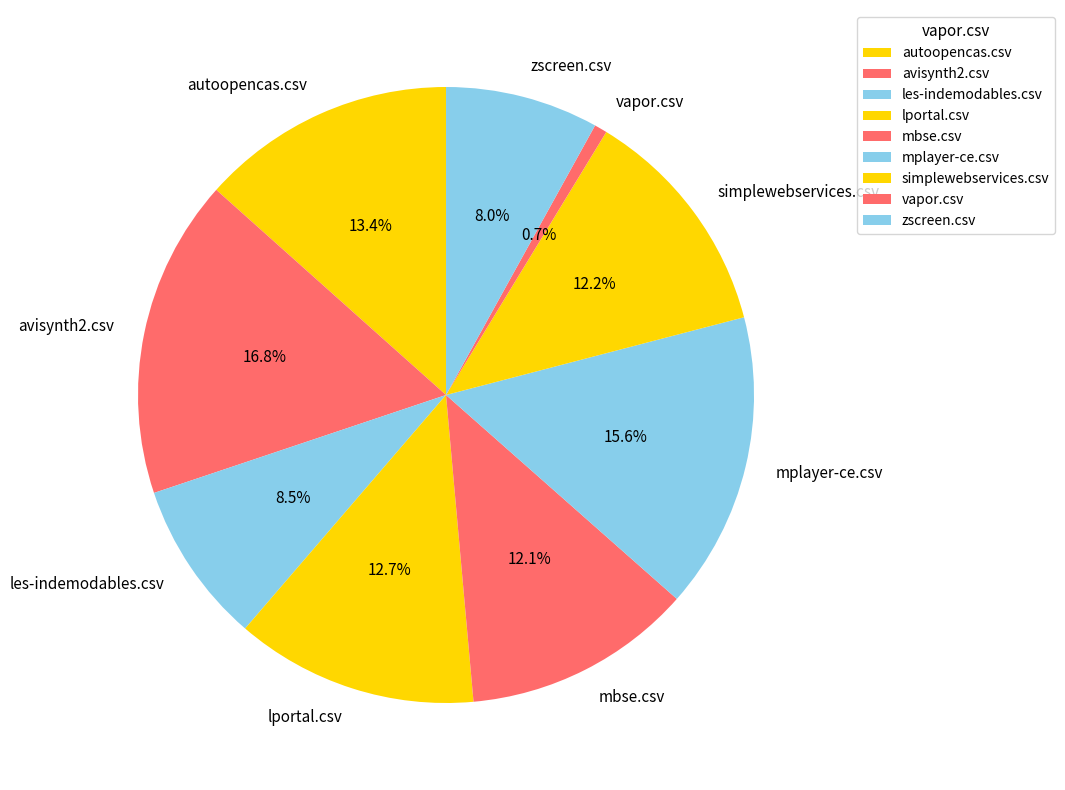

What percentage is the autoopencas.csv slice, to the nearest percent?

13%